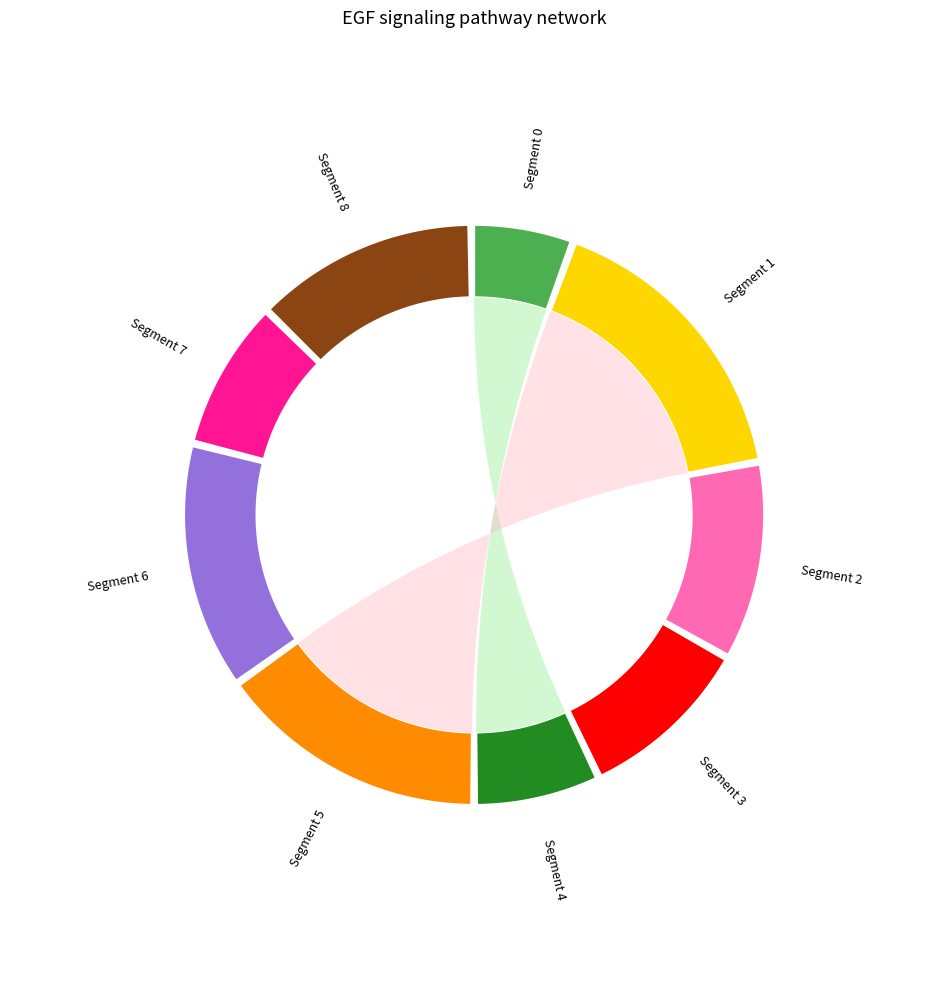

What is the ratio of the value at 7 to the value at 2?

0.8